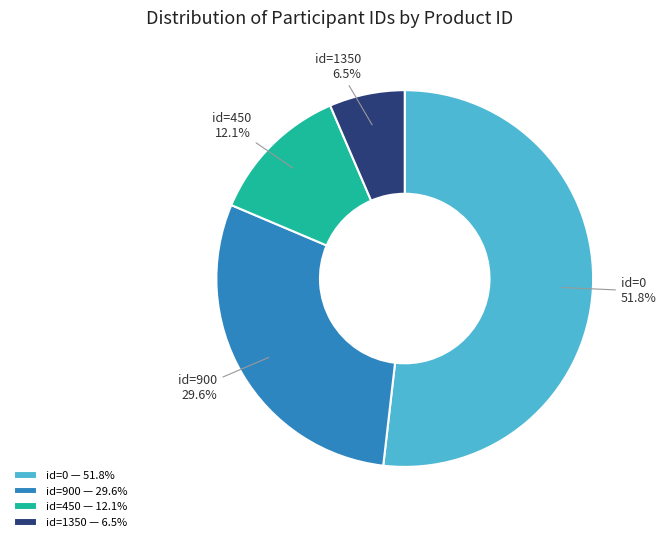

Approximately how many times larger is the value at id=0 compared to id=450?

4.3